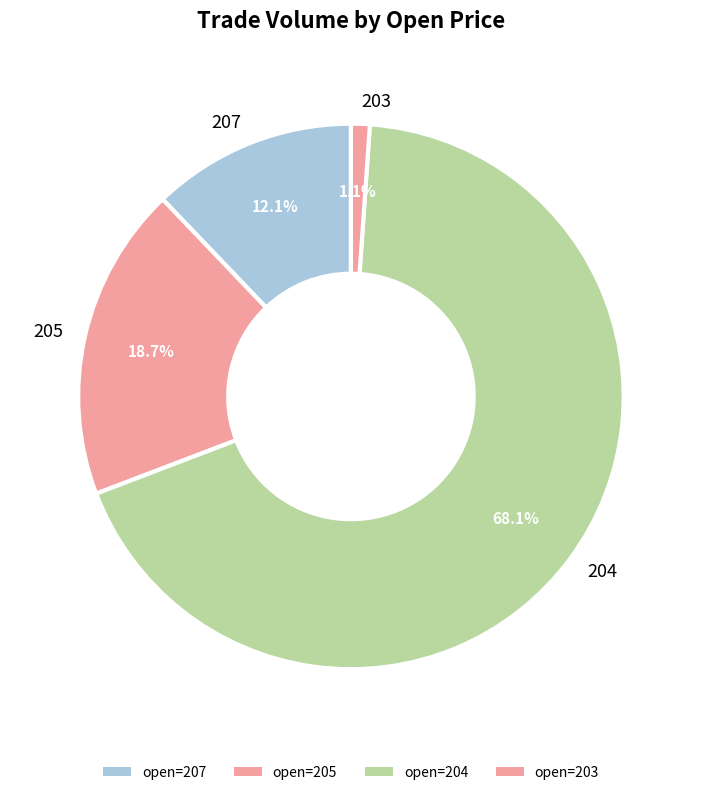

Between 204 and 203, which is larger?

204